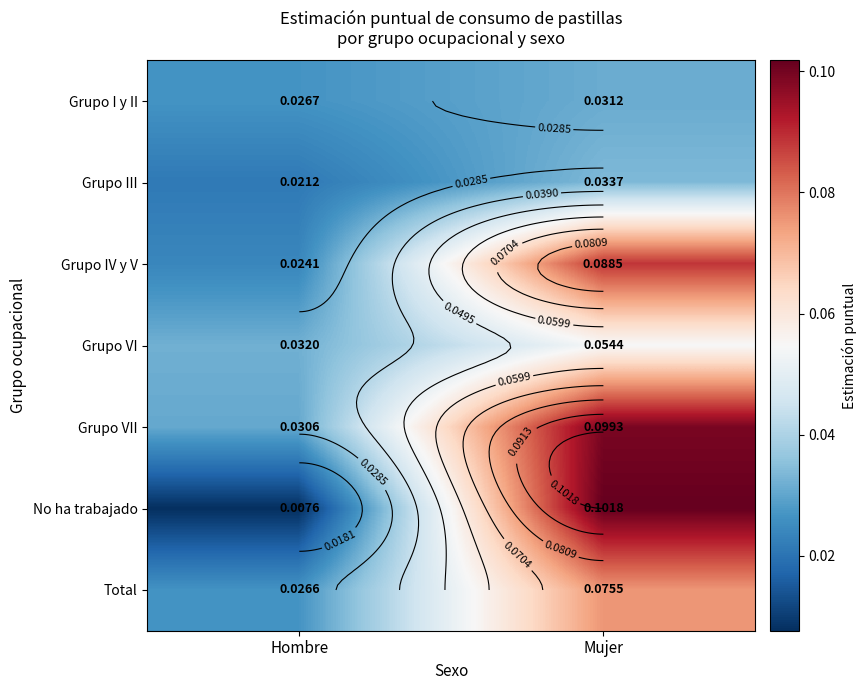

What is the difference between the highest and lowest values at Mujer?

0.1